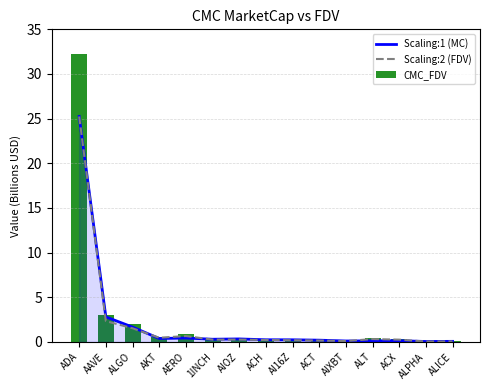

At how many categories does at least one series exceed 30?

1